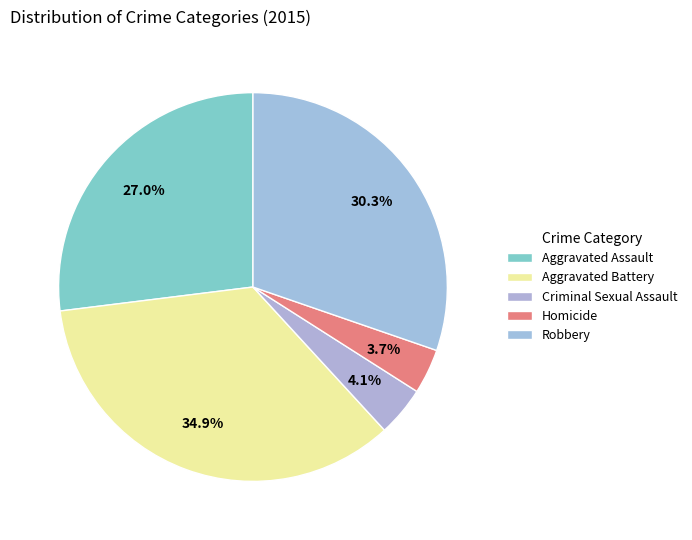

To the nearest percent, what is the average slice percentage?

20%